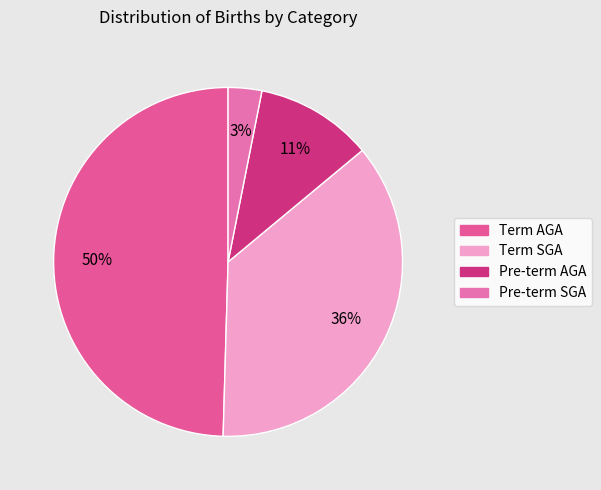

How many segments does this pie chart have?

4